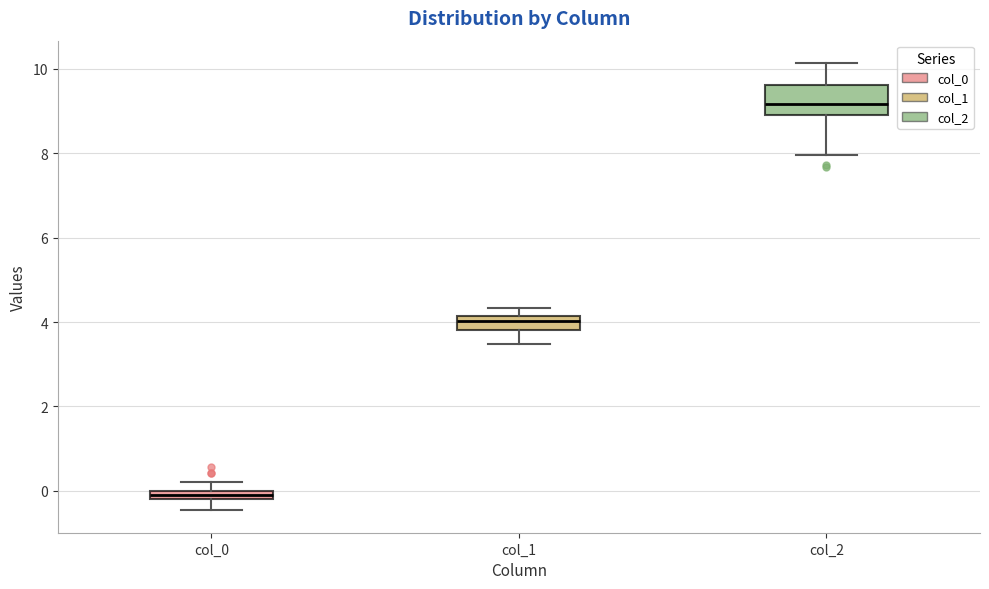

Which box has the highest median line?

col_2